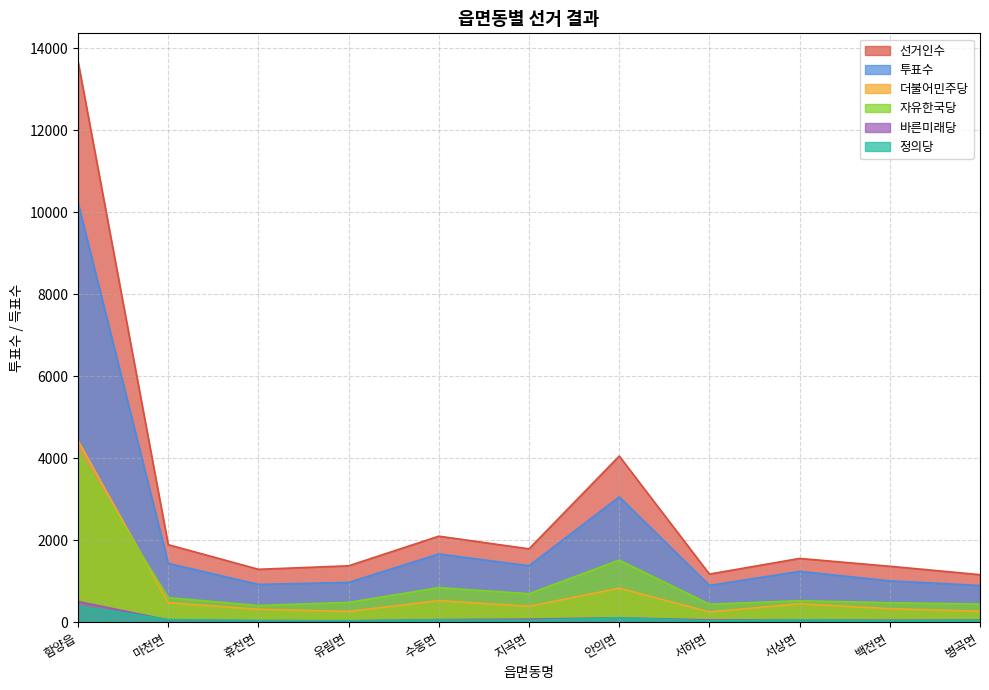

What position from the left is 병곡면?

11